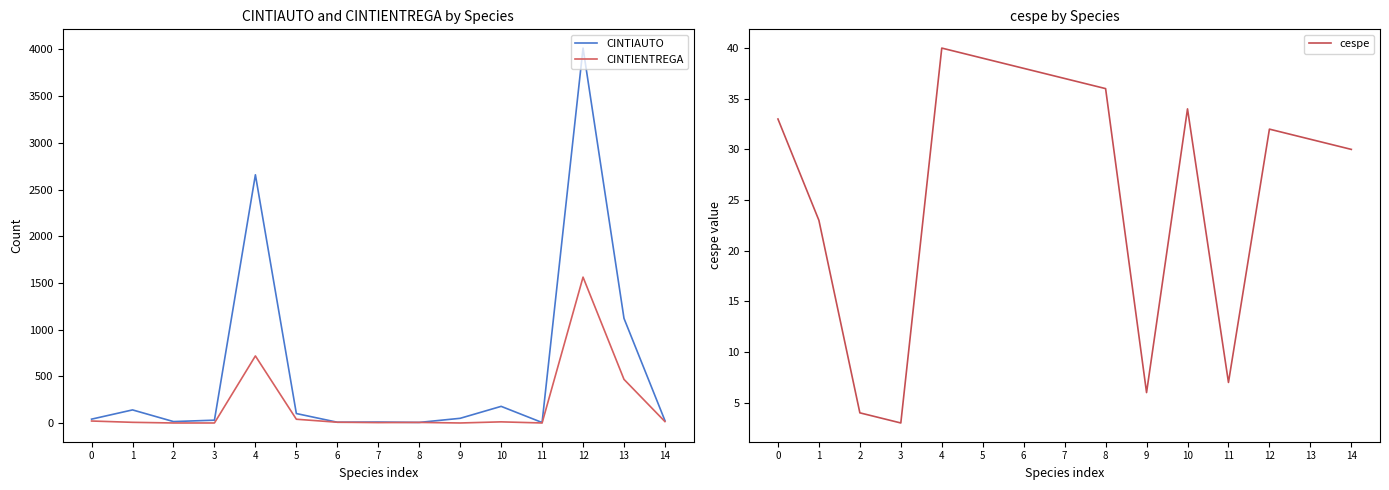

Between 13 and 14, which series saw the biggest shift?

CINTIAUTO